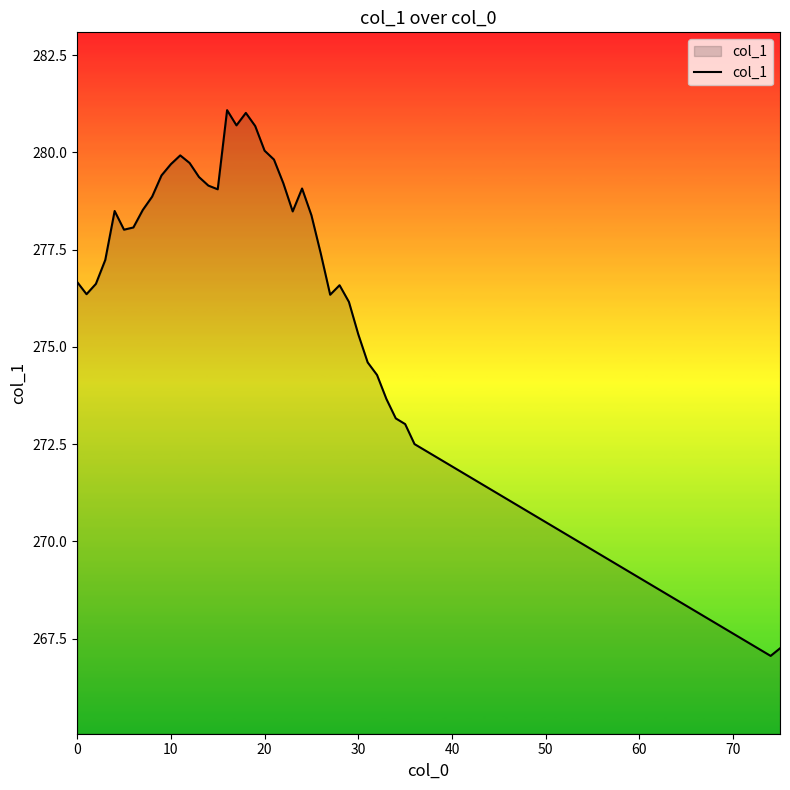

What is the minimum value shown in the chart?

267.1